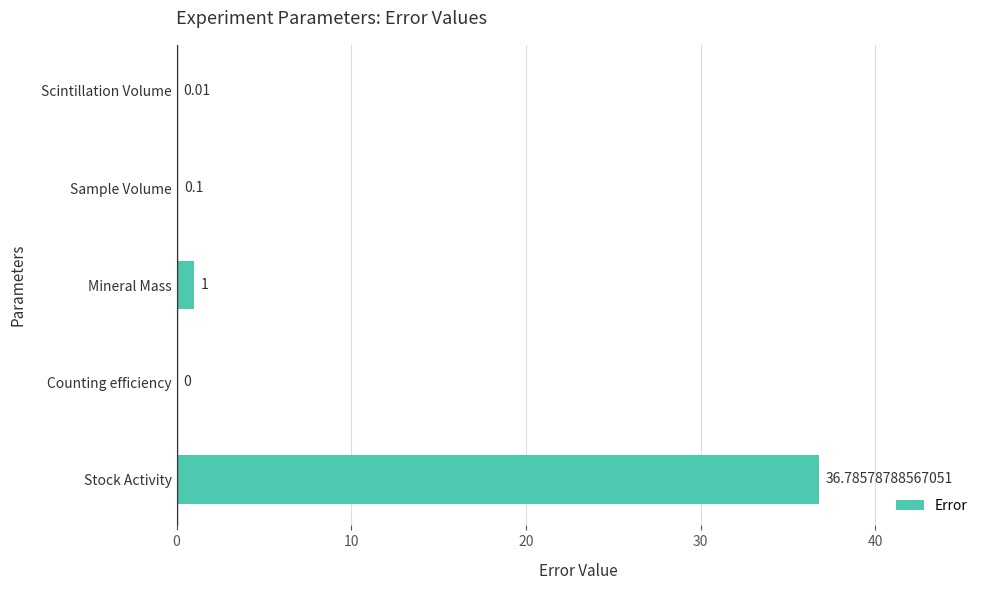

At which label is the value closest to 18?

Mineral Mass